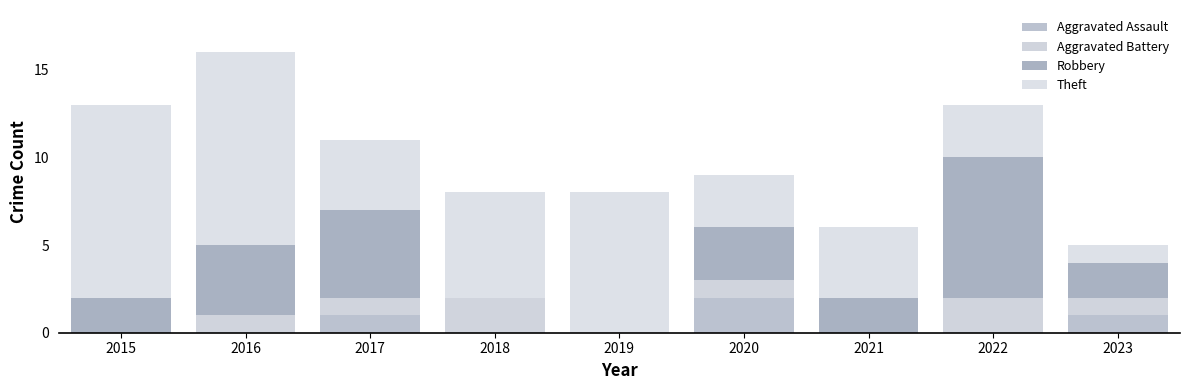

Are the bars horizontal?

No